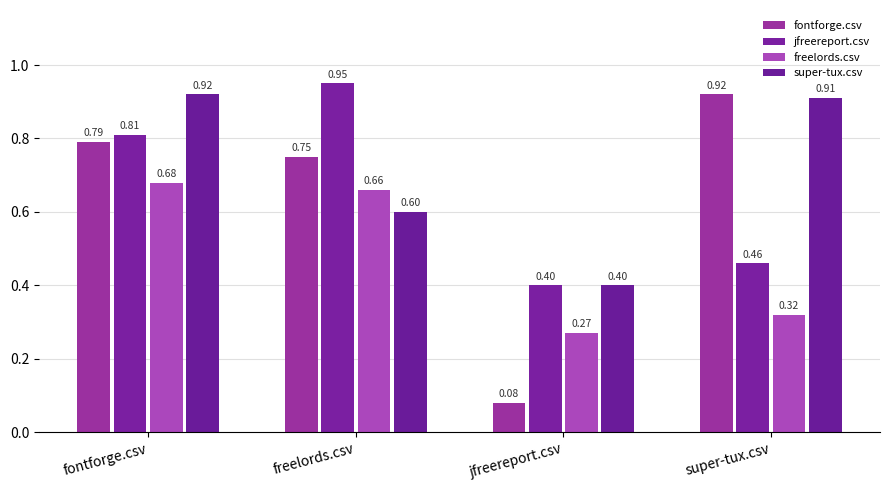

At which category does the chart reach its minimum across all series?

jfreereport.csv